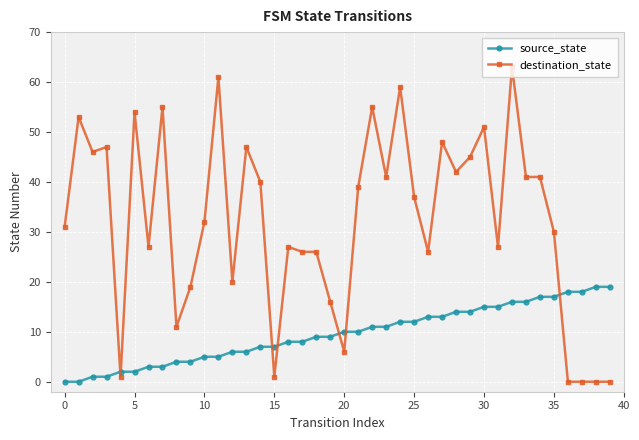

What is the sum of all source_state values?

380